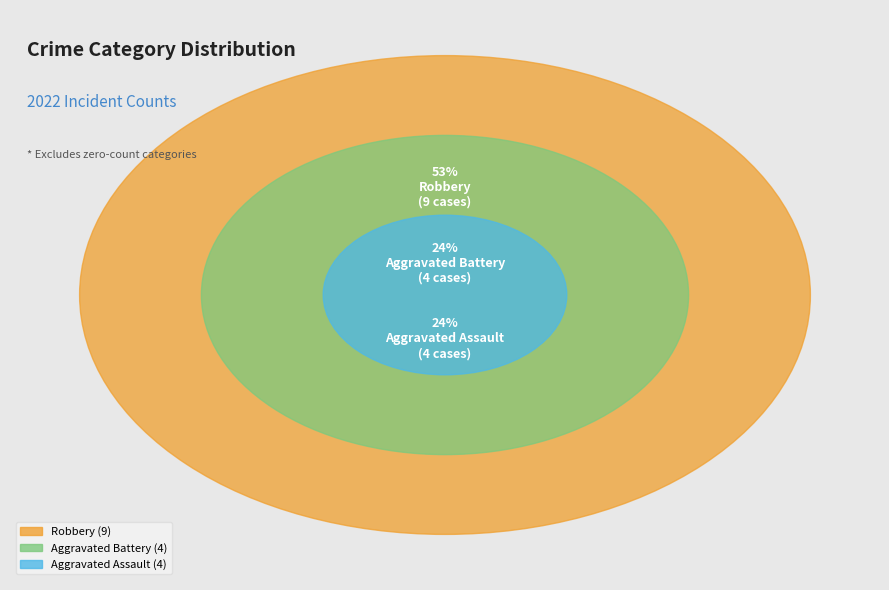

Which has a higher value, Criminal Sexual Assault or Aggravated Battery?

Aggravated Battery